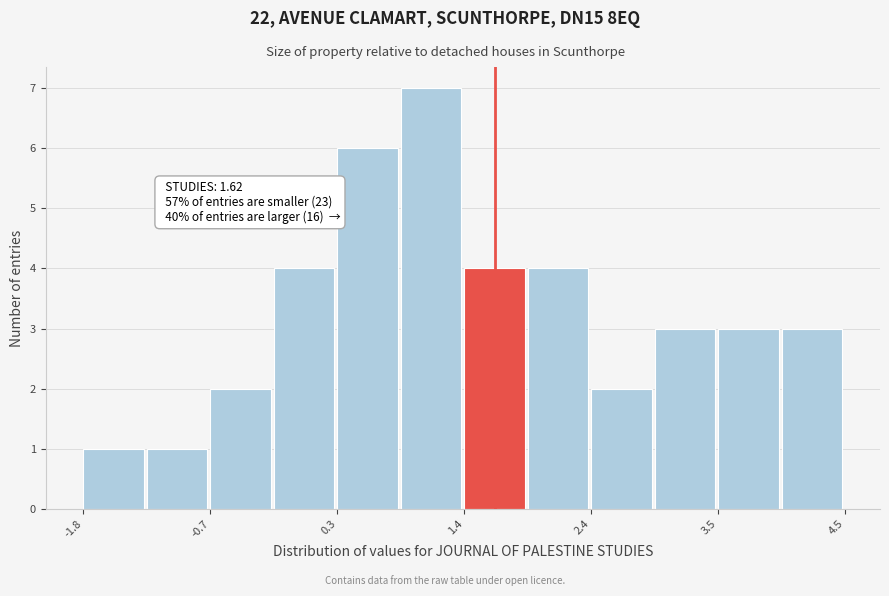

Around what value on the x-axis is the tallest bar? Give the approximate position of its centre, as read against the axis.

1.0